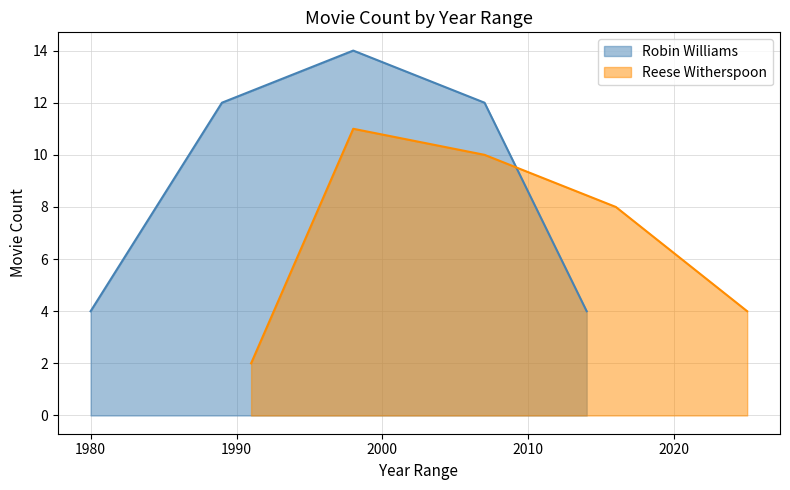

What is the value of the Robin Williams point at the 4th from the left?

12